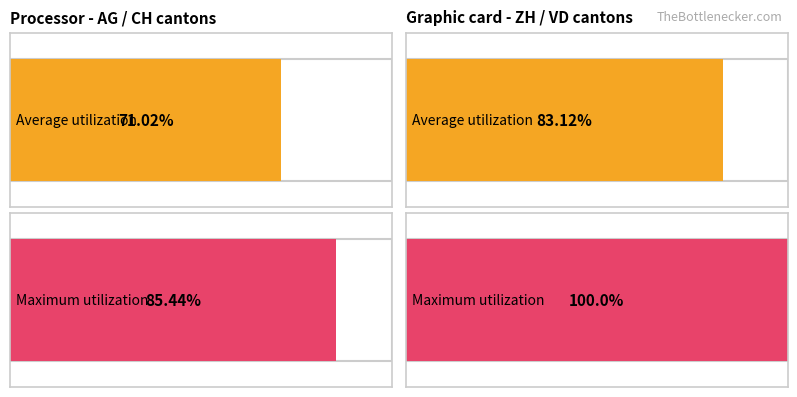

At how many categories does at least one series exceed 91?

1